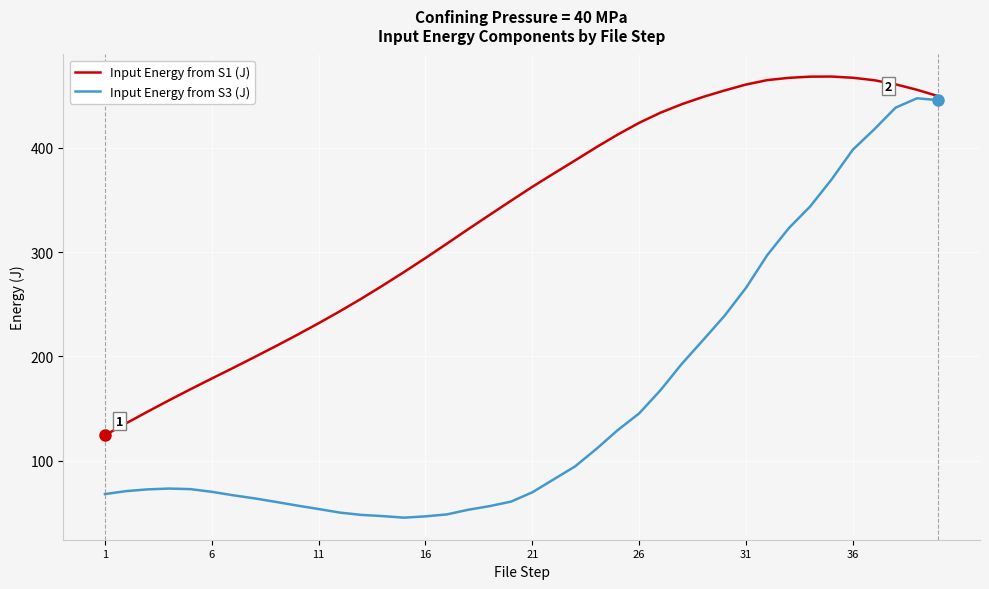

At how many categories does at least one series exceed 352?

20